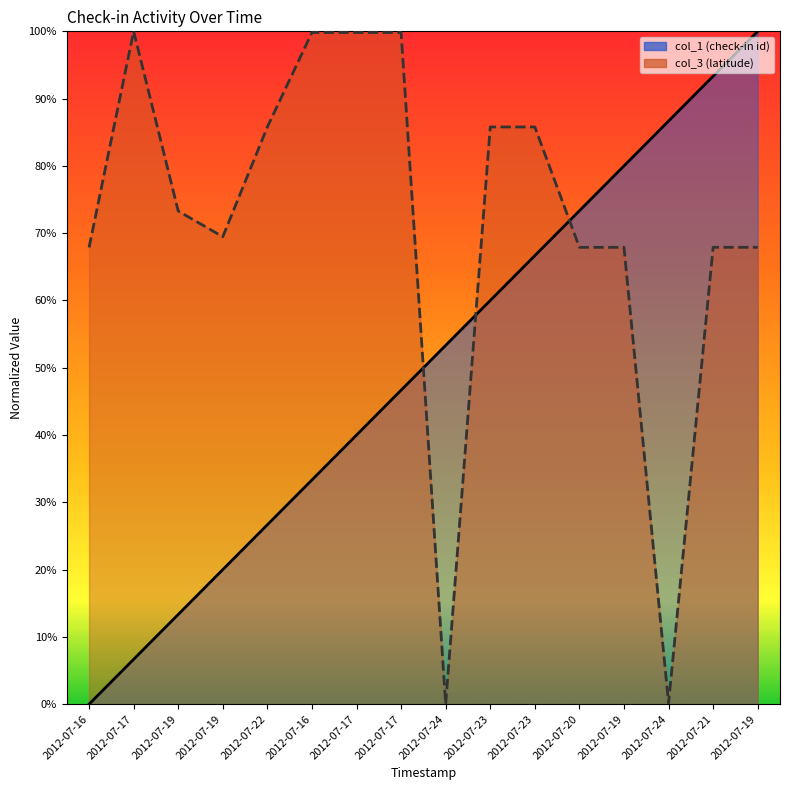

What is the label of the 1st point from the right?

2012-07-19